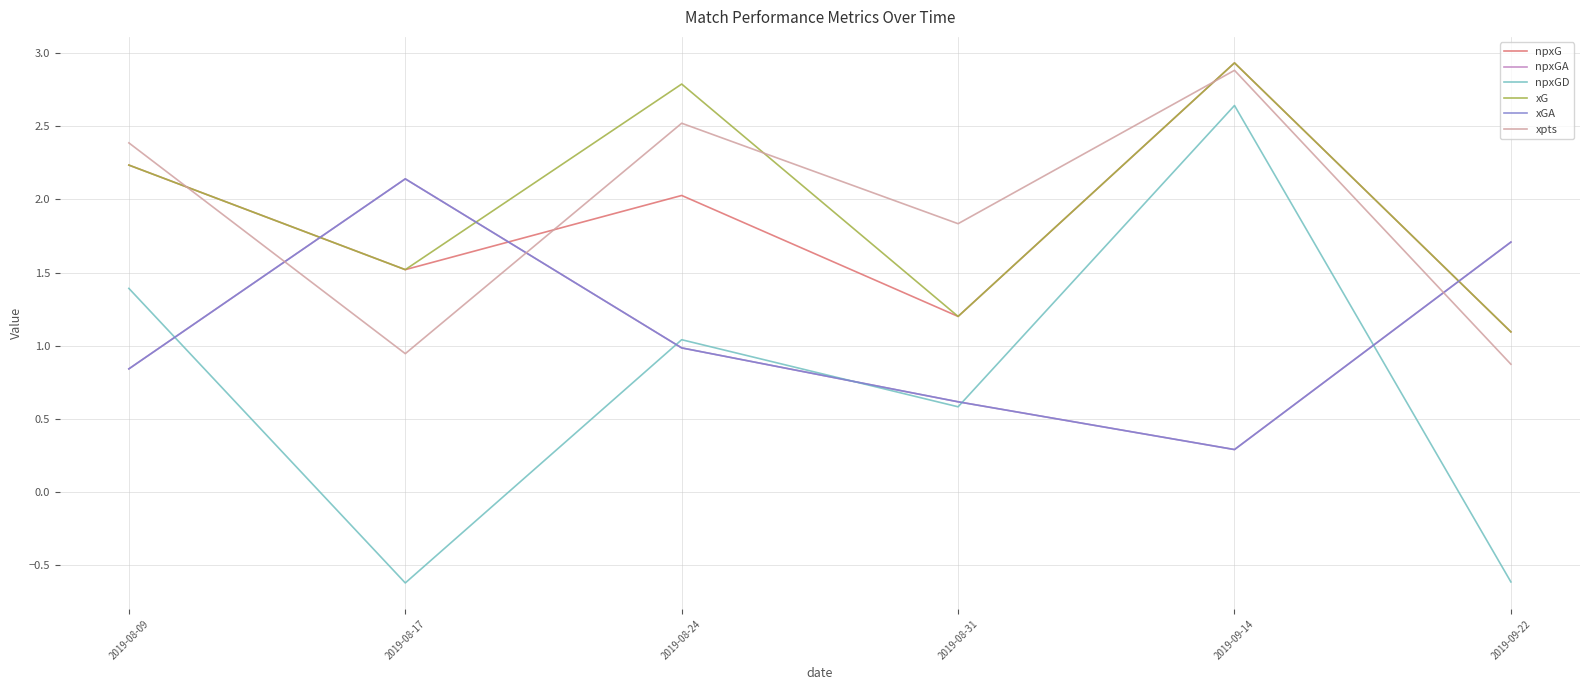

Which series has the largest range (max minus min)?

npxGD